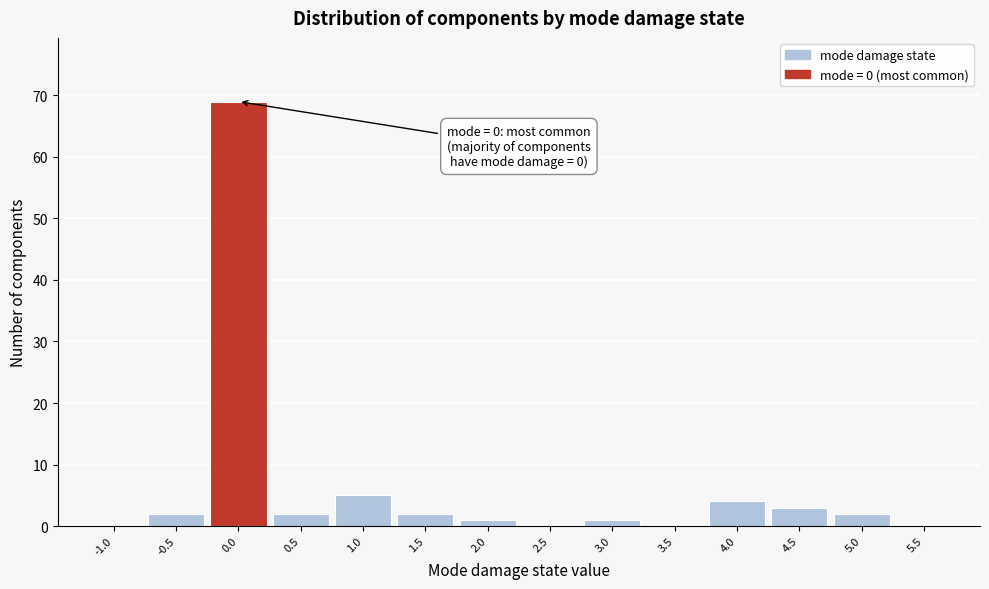

Reading left to right, transcribe all the data shown in this chart.

-1.0=0	-0.5=2	0.0=69	0.5=2	1.0=5	1.5=2	2.0=1	2.5=0	3.0=1	3.5=0	4.0=4	4.5=3	5.0=2	5.5=0